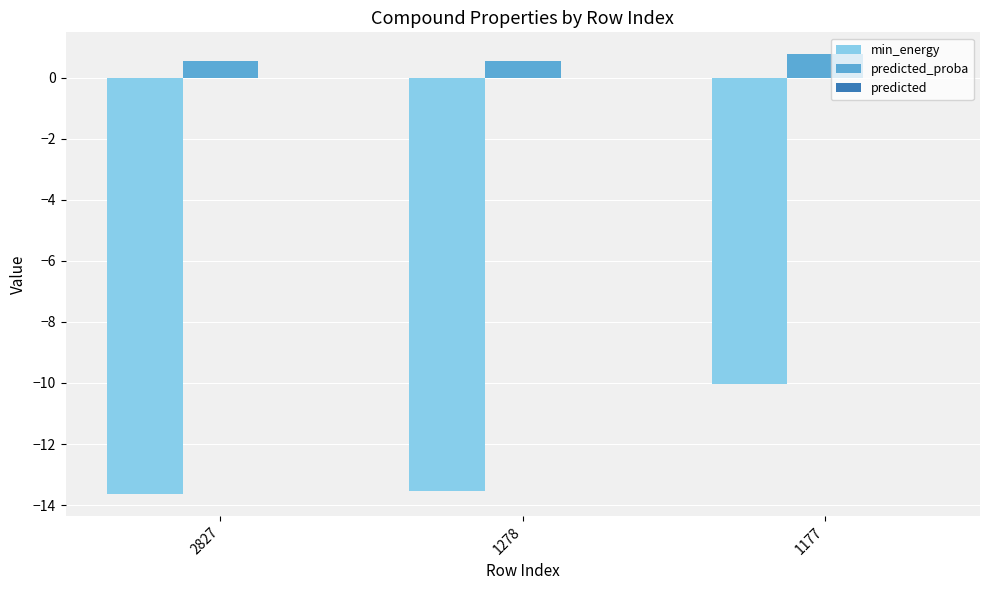

Does the chart contain any negative values?

Yes